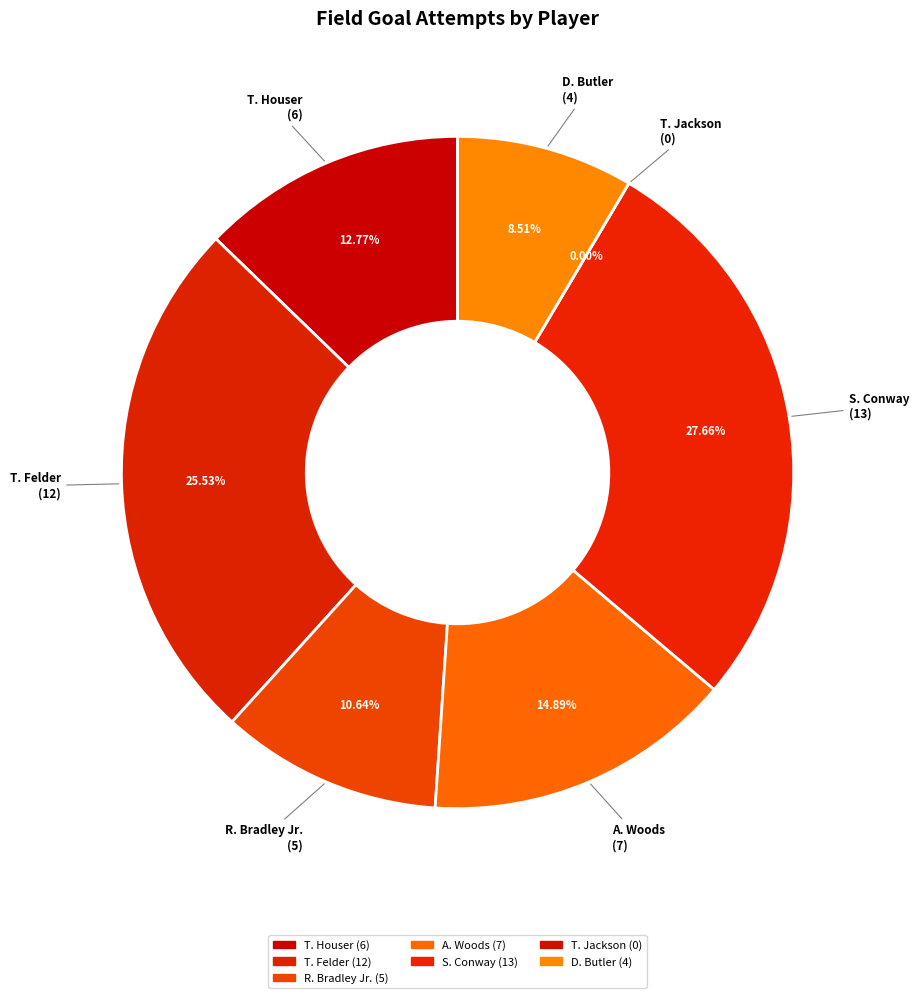

Is the sum of A. Woods and T. Jackson greater than half?

No